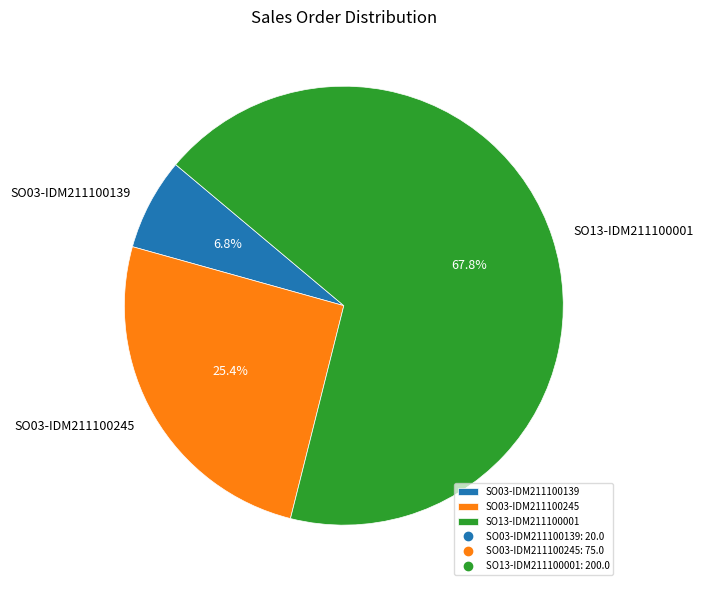

To the nearest percent, what portion does SO03-IDM211100245 represent?

25%